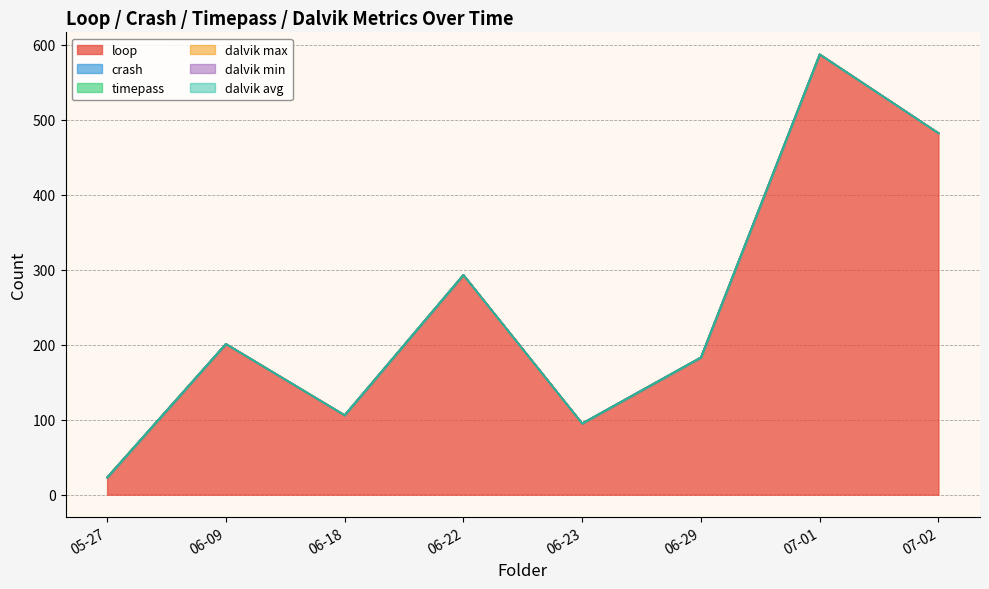

Is it true that dalvik min equals 0 at 06-09?

True